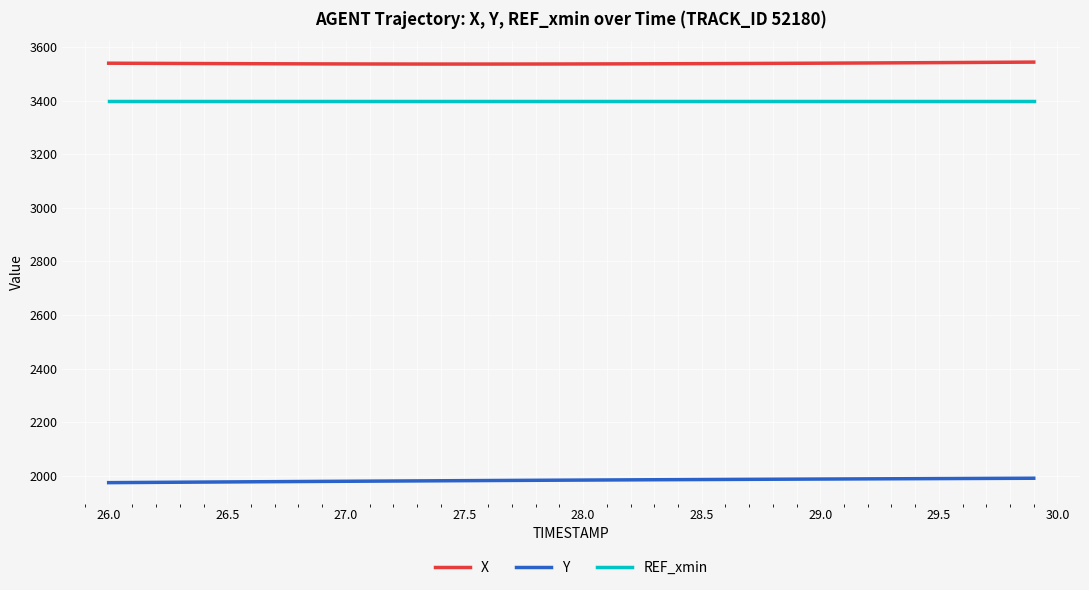

Is this an area chart (filled region under the line)?

No